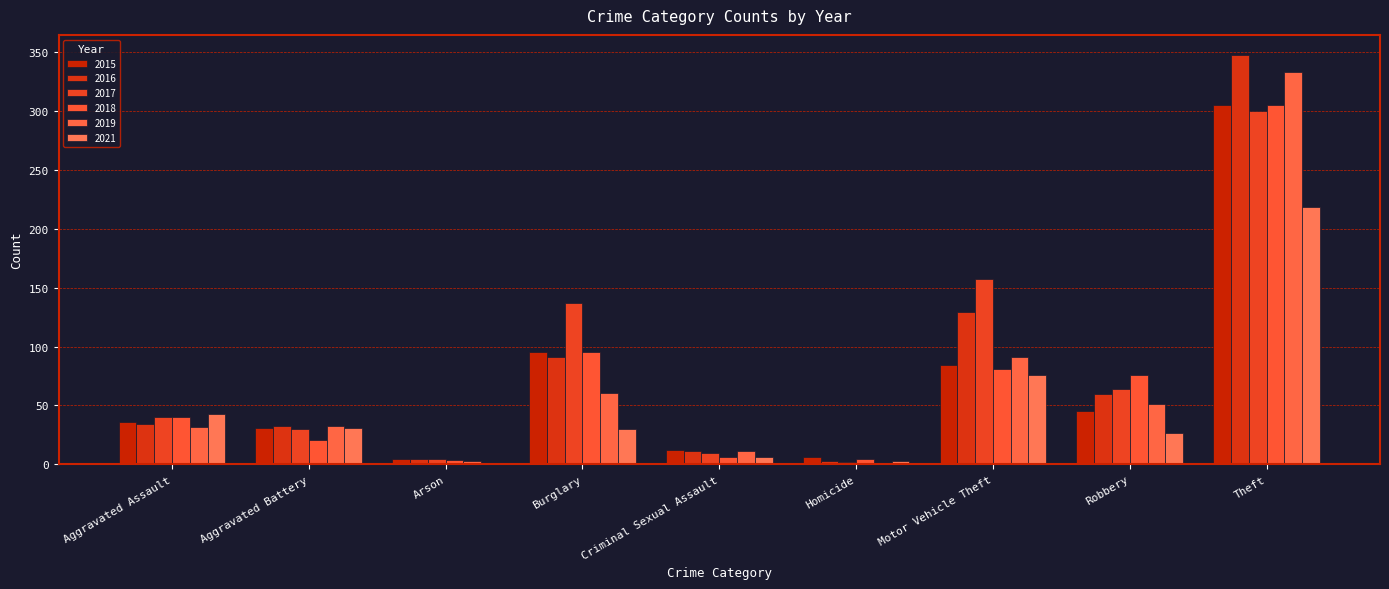

Reading left to right, list all the values displayed in this chart.

2015: 36	31	5	95	12	6	84	45	305
2016: 34	33	5	91	11	3	129	60	347
2017: 40	30	5	137	10	2	157	64	300
2018: 40	21	4	95	6	5	81	76	305
2019: 32	33	3	61	11	1	91	51	333
2021: 43	31	1	30	6	3	76	27	218